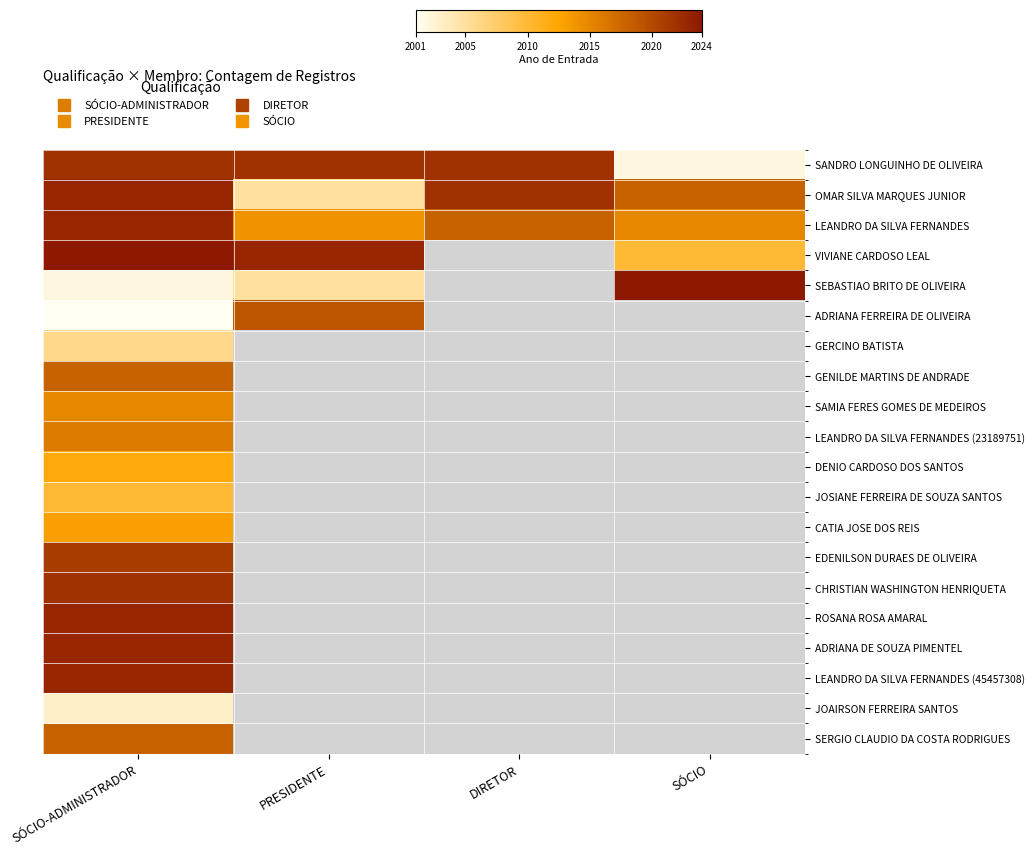

Reading right to left, extract all data points from this chart.

SANDRO LONGUINHO DE OLIVEIRA: SÓCIO=2002	DIRETOR=2022	PRESIDENTE=2022	SÓCIO-ADMINISTRADOR=2022
OMAR SILVA MARQUES JUNIOR: SÓCIO=2018	DIRETOR=2022	PRESIDENTE=2005	SÓCIO-ADMINISTRADOR=2023
LEANDRO DA SILVA FERNANDES: SÓCIO=2015	DIRETOR=2018	PRESIDENTE=2014	SÓCIO-ADMINISTRADOR=2023
VIVIANE CARDOSO LEAL: SÓCIO=2010	DIRETOR=0	PRESIDENTE=2023	SÓCIO-ADMINISTRADOR=2024
SEBASTIAO BRITO DE OLIVEIRA: SÓCIO=2024	DIRETOR=0	PRESIDENTE=2005	SÓCIO-ADMINISTRADOR=2002
ADRIANA FERREIRA DE OLIVEIRA: SÓCIO=0	DIRETOR=0	PRESIDENTE=2019	SÓCIO-ADMINISTRADOR=2001
GERCINO BATISTA: SÓCIO=0	DIRETOR=0	PRESIDENTE=0	SÓCIO-ADMINISTRADOR=2006
GENILDE MARTINS DE ANDRADE: SÓCIO=0	DIRETOR=0	PRESIDENTE=0	SÓCIO-ADMINISTRADOR=2018
SAMIA FERES GOMES DE MEDEIROS: SÓCIO=0	DIRETOR=0	PRESIDENTE=0	SÓCIO-ADMINISTRADOR=2015
LEANDRO DA SILVA FERNANDES (23189751): SÓCIO=0	DIRETOR=0	PRESIDENTE=0	SÓCIO-ADMINISTRADOR=2016
DENIO CARDOSO DOS SANTOS: SÓCIO=0	DIRETOR=0	PRESIDENTE=0	SÓCIO-ADMINISTRADOR=2012
JOSIANE FERREIRA DE SOUZA SANTOS: SÓCIO=0	DIRETOR=0	PRESIDENTE=0	SÓCIO-ADMINISTRADOR=2010
CATIA JOSE DOS REIS: SÓCIO=0	DIRETOR=0	PRESIDENTE=0	SÓCIO-ADMINISTRADOR=2013
EDENILSON DURAES DE OLIVEIRA: SÓCIO=0	DIRETOR=0	PRESIDENTE=0	SÓCIO-ADMINISTRADOR=2021
CHRISTIAN WASHINGTON HENRIQUETA: SÓCIO=0	DIRETOR=0	PRESIDENTE=0	SÓCIO-ADMINISTRADOR=2022
ROSANA ROSA AMARAL: SÓCIO=0	DIRETOR=0	PRESIDENTE=0	SÓCIO-ADMINISTRADOR=2023
ADRIANA DE SOUZA PIMENTEL: SÓCIO=0	DIRETOR=0	PRESIDENTE=0	SÓCIO-ADMINISTRADOR=2023
LEANDRO DA SILVA FERNANDES (45457308): SÓCIO=0	DIRETOR=0	PRESIDENTE=0	SÓCIO-ADMINISTRADOR=2023
JOAIRSON FERREIRA SANTOS: SÓCIO=0	DIRETOR=0	PRESIDENTE=0	SÓCIO-ADMINISTRADOR=2003
SERGIO CLAUDIO DA COSTA RODRIGUES: SÓCIO=0	DIRETOR=0	PRESIDENTE=0	SÓCIO-ADMINISTRADOR=2018